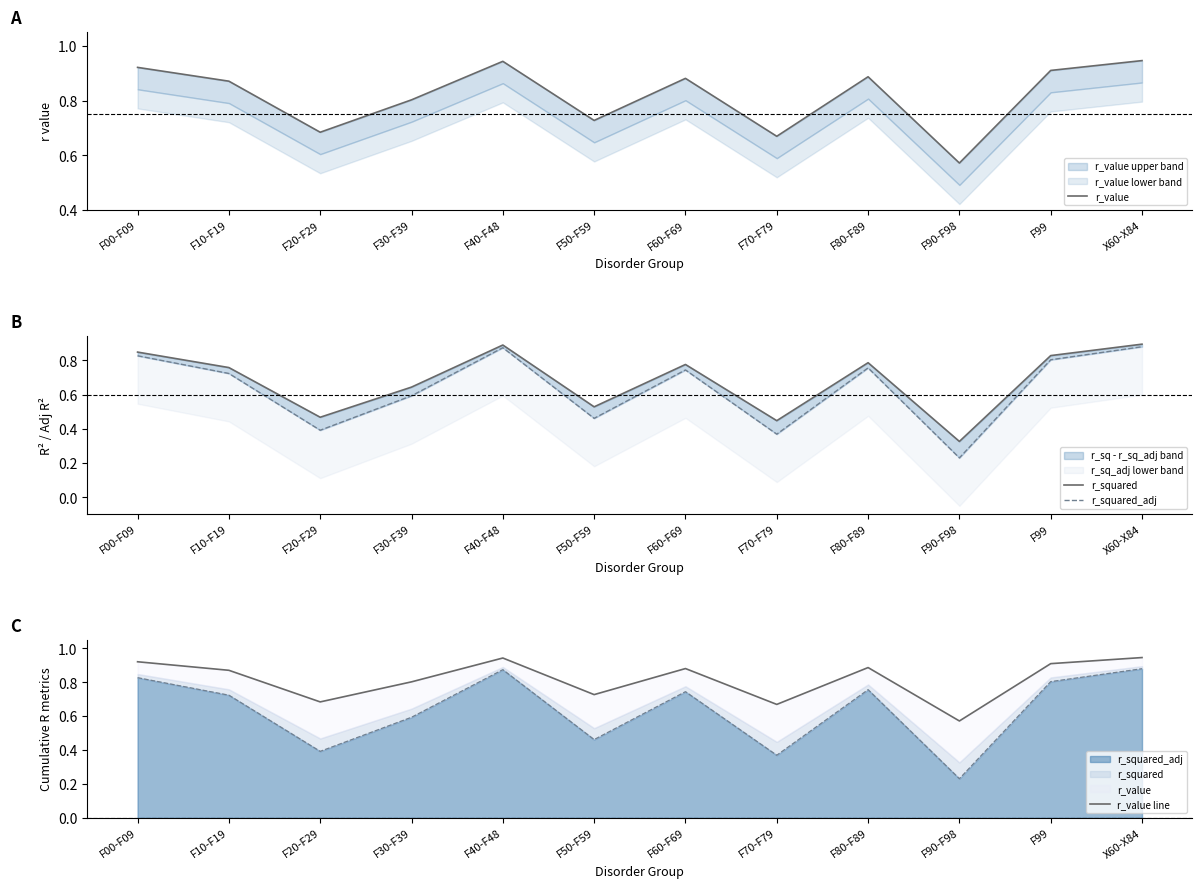

What is the value of the r_squared point at the 12th from the left?

0.9